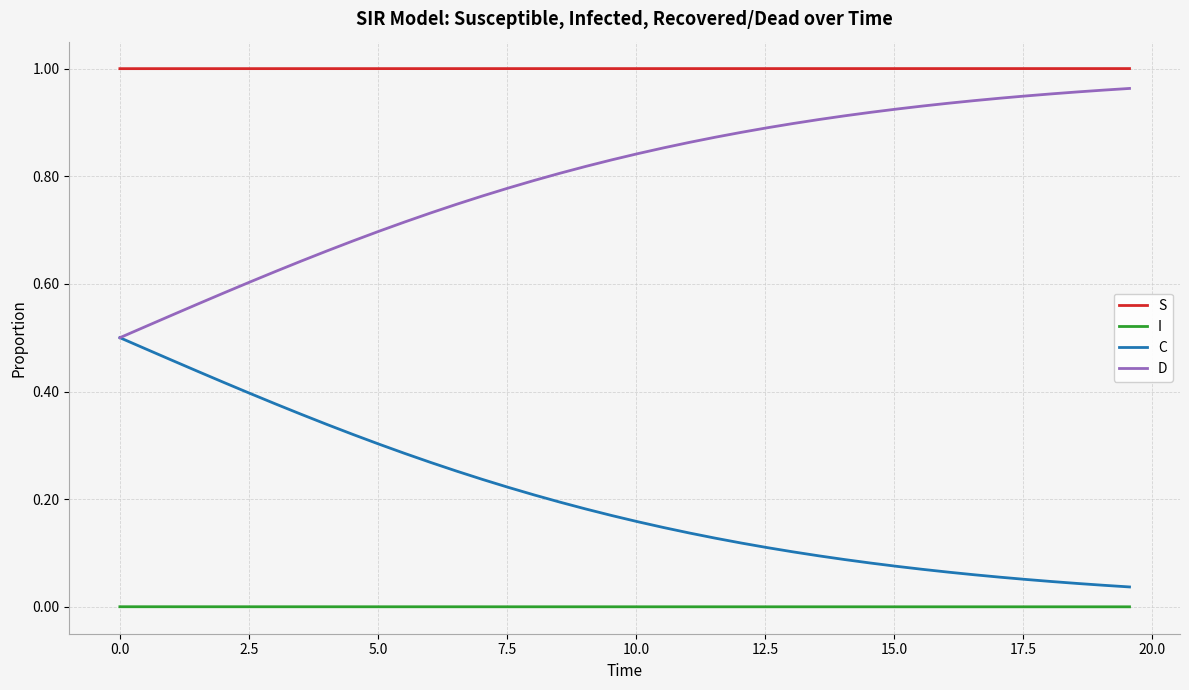

Which series has the largest total across all categories?

S